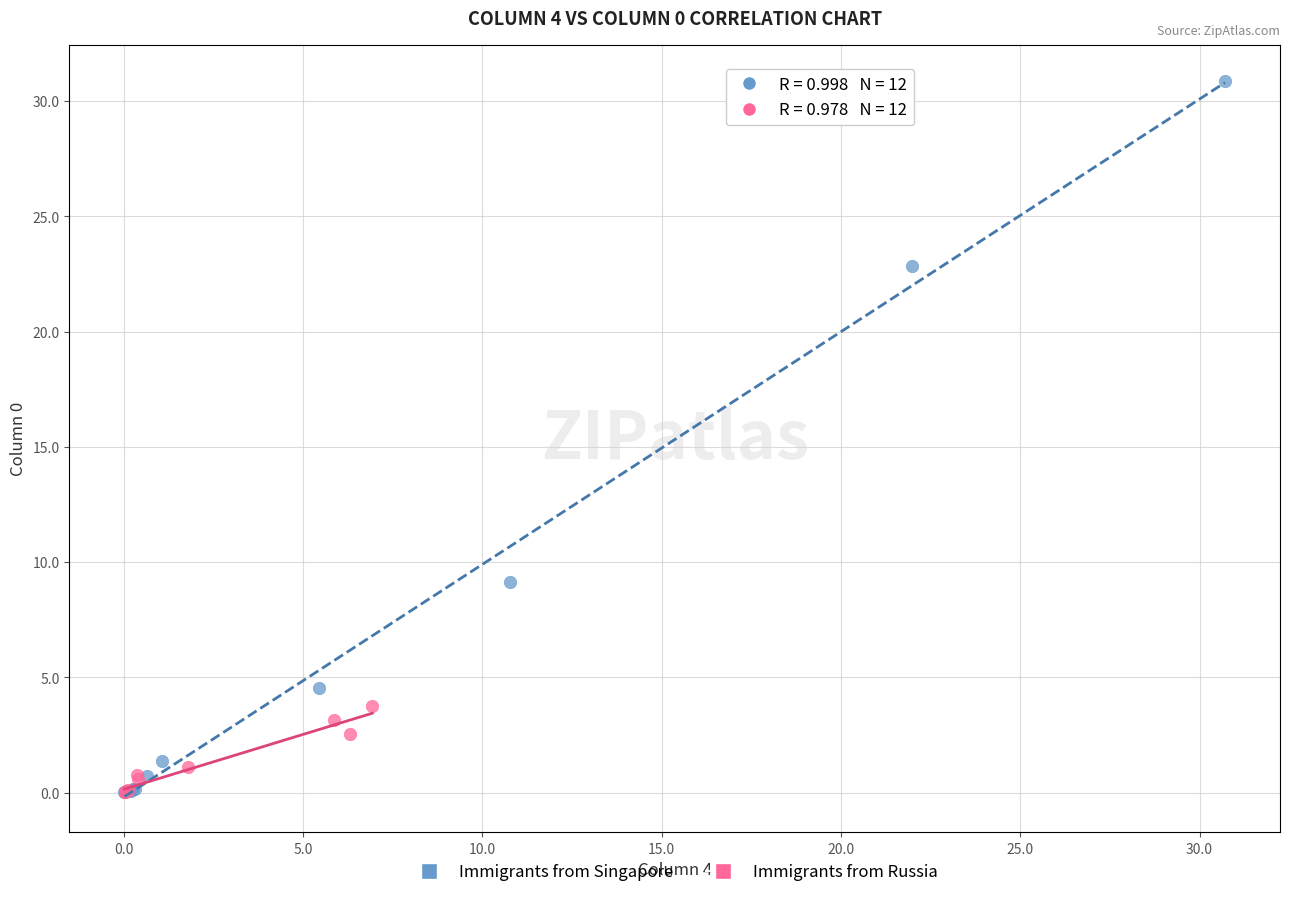

What are all the series names shown in the legend?

Immigrants from Singapore, Immigrants from Russia